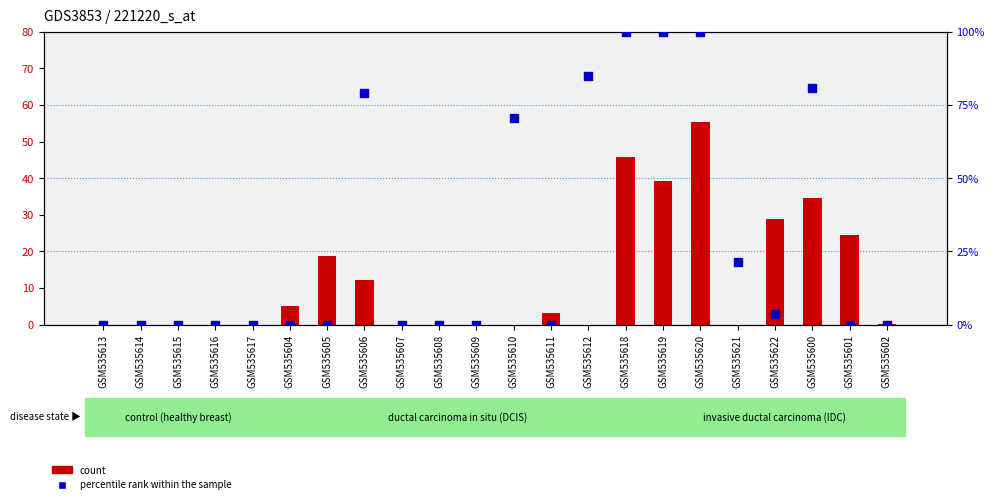

What are all the series names shown in the legend?

count, percentile rank within the sample